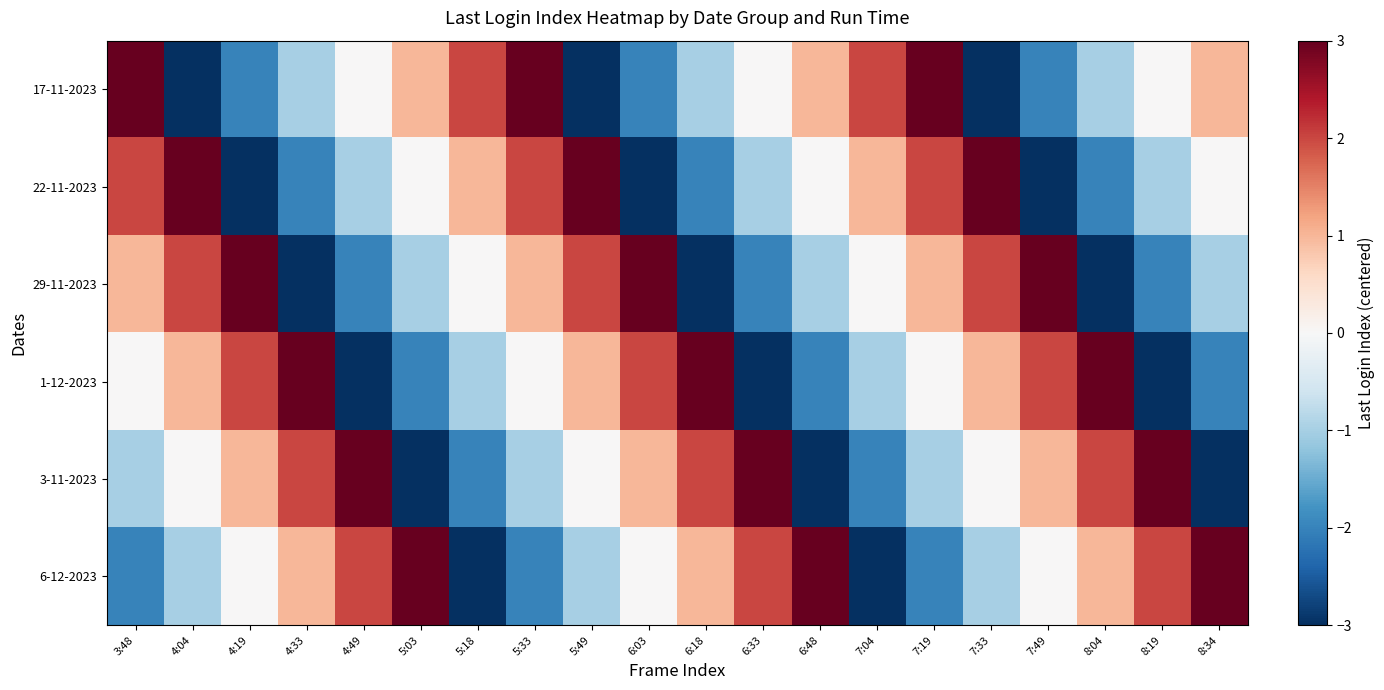

Between 7:19 and 7:49, which is larger?

7:19